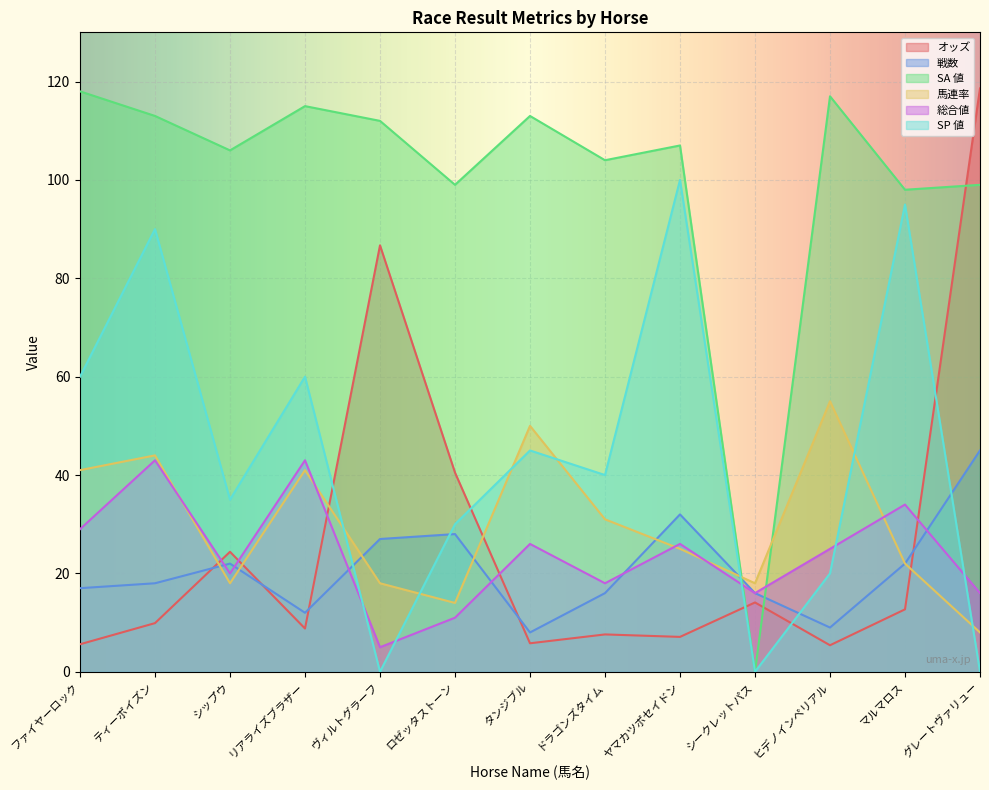

Is the value of SP 値 at ロゼッタストーン greater than the value of 総合値 at シークレットパス?

Yes